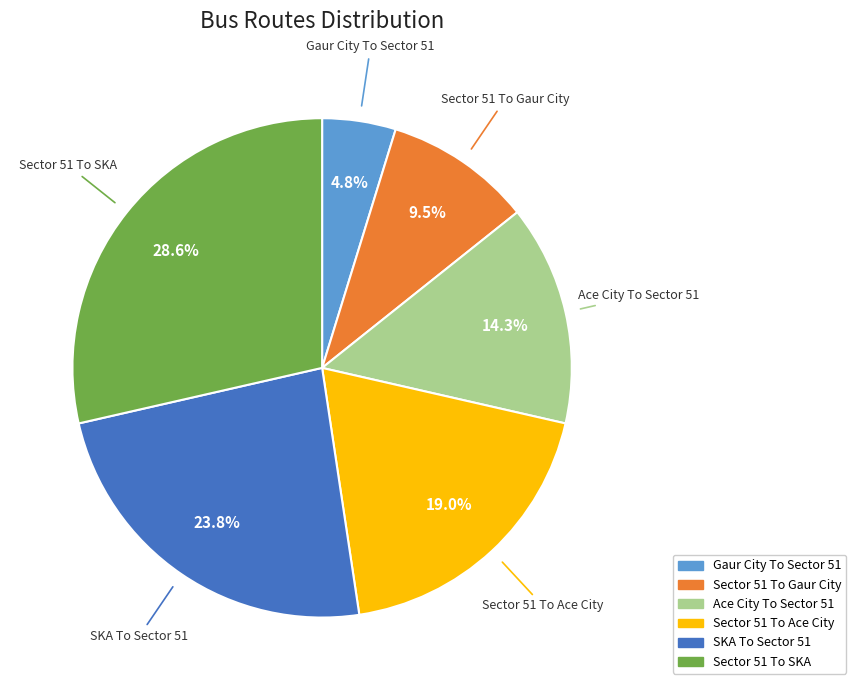

To the nearest percent, what portion does Ace City To Sector 51 represent?

14%